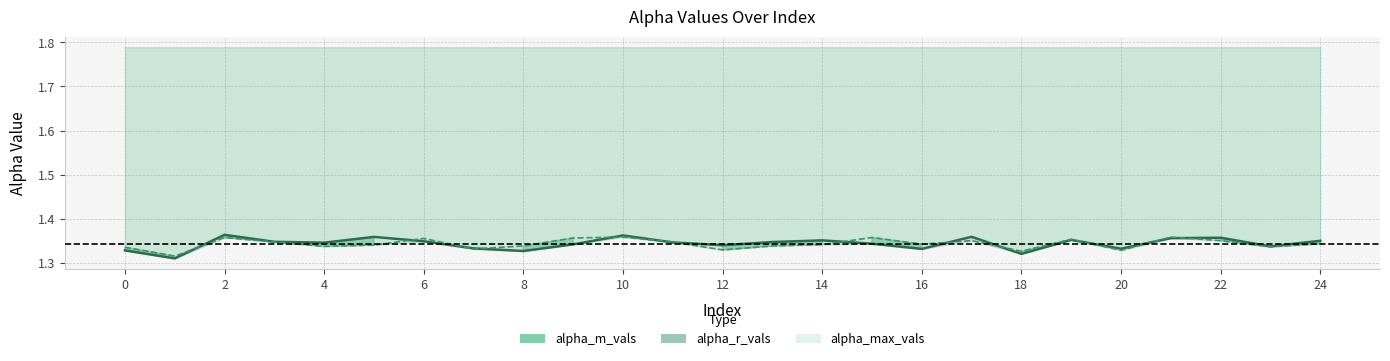

At how many categories does at least one series exceed 1?

25